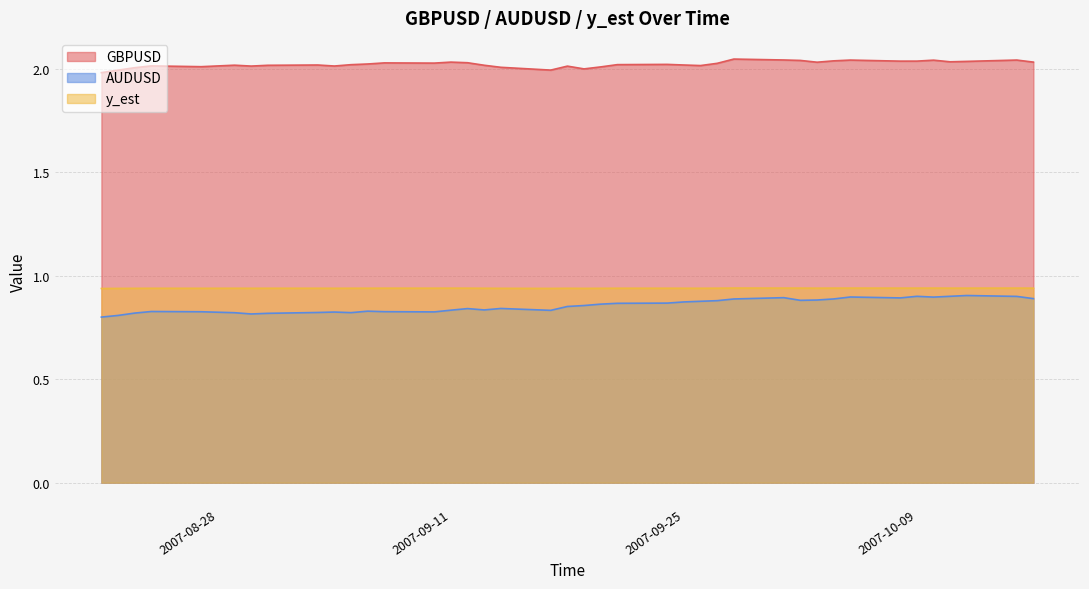

What is the minimum value shown in the chart?

0.8